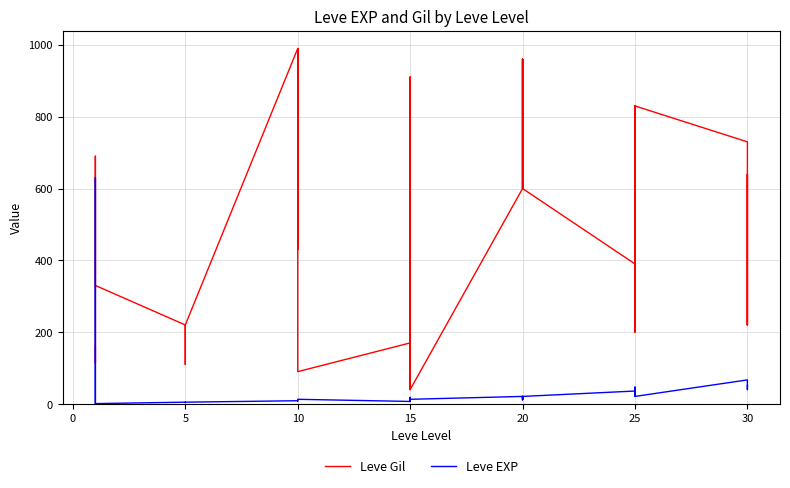

Which series changed the most between 20 and 11?

Leve Gil